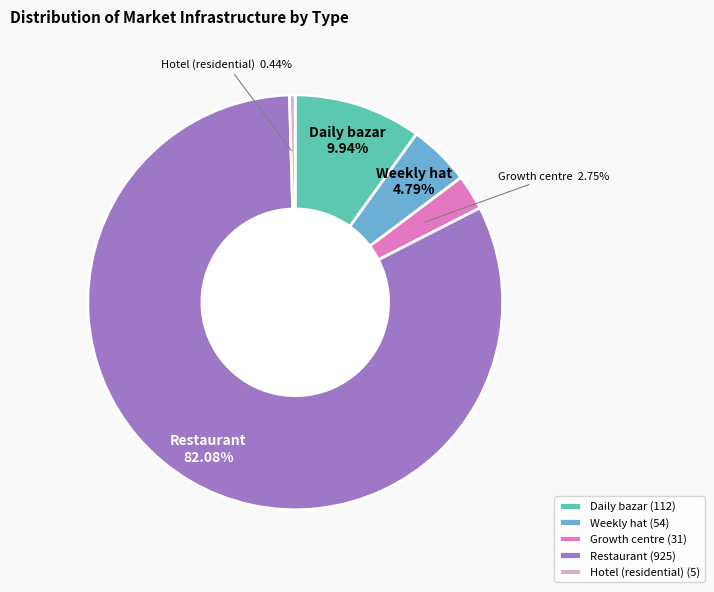

Rank the categories by value from lowest to highest.

Hotel (residential), Growth centre, Weekly hat, Daily bazar, Restaurant